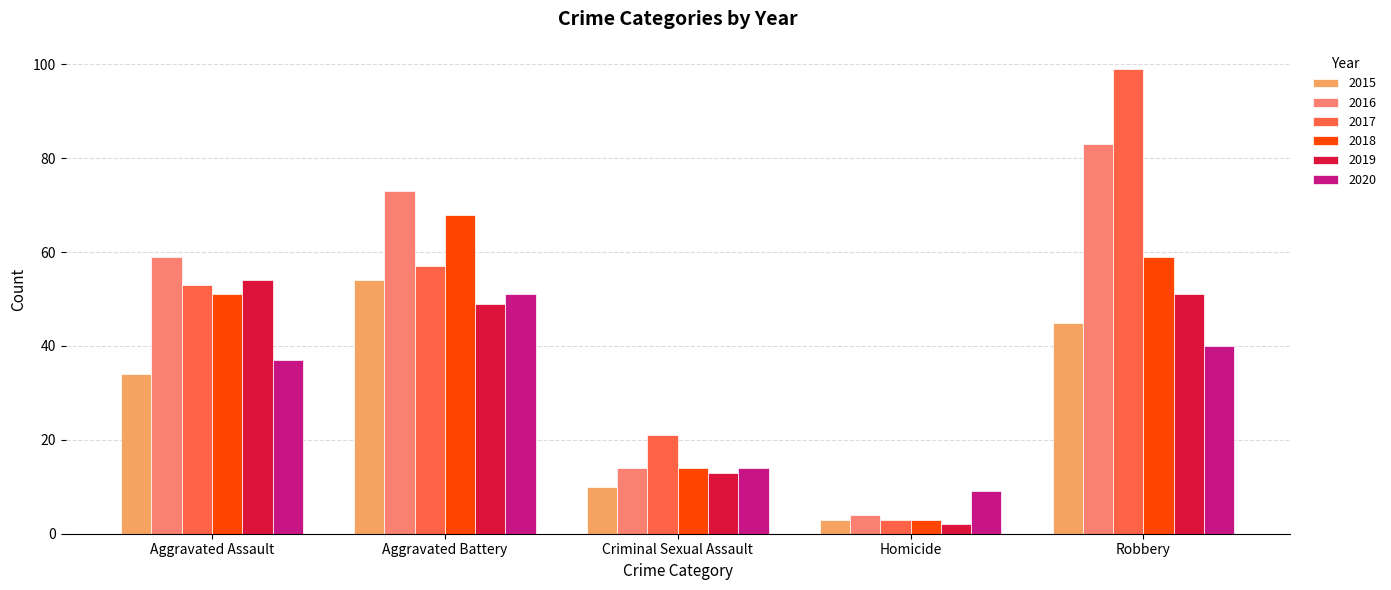

At how many categories does at least one series exceed 77?

1